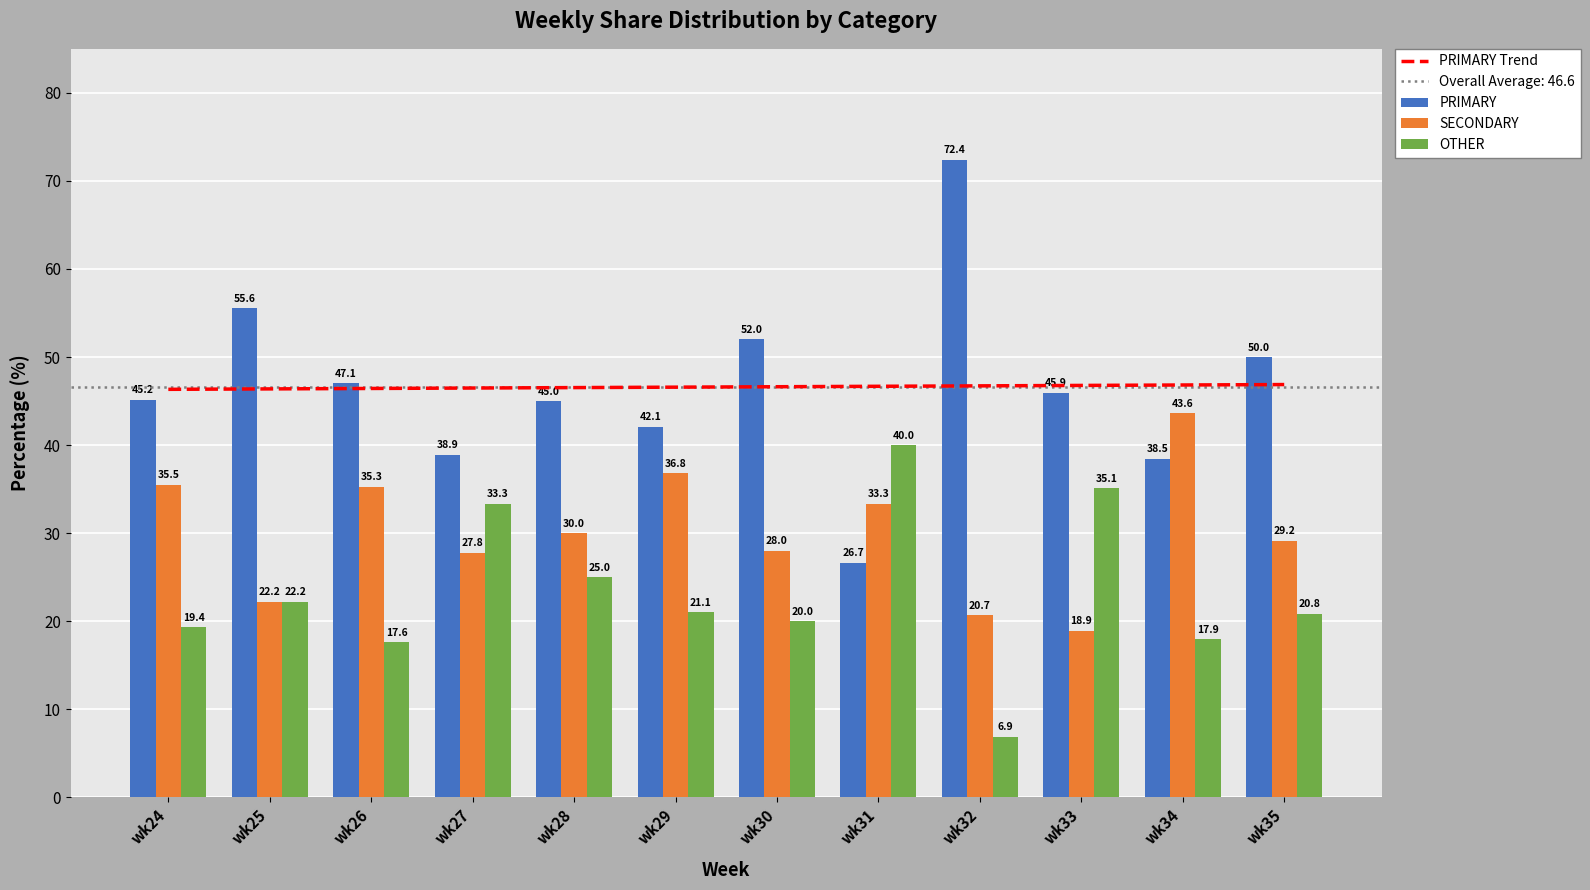

The PRIMARY series shows 10.2 at wk31. True or false?

False